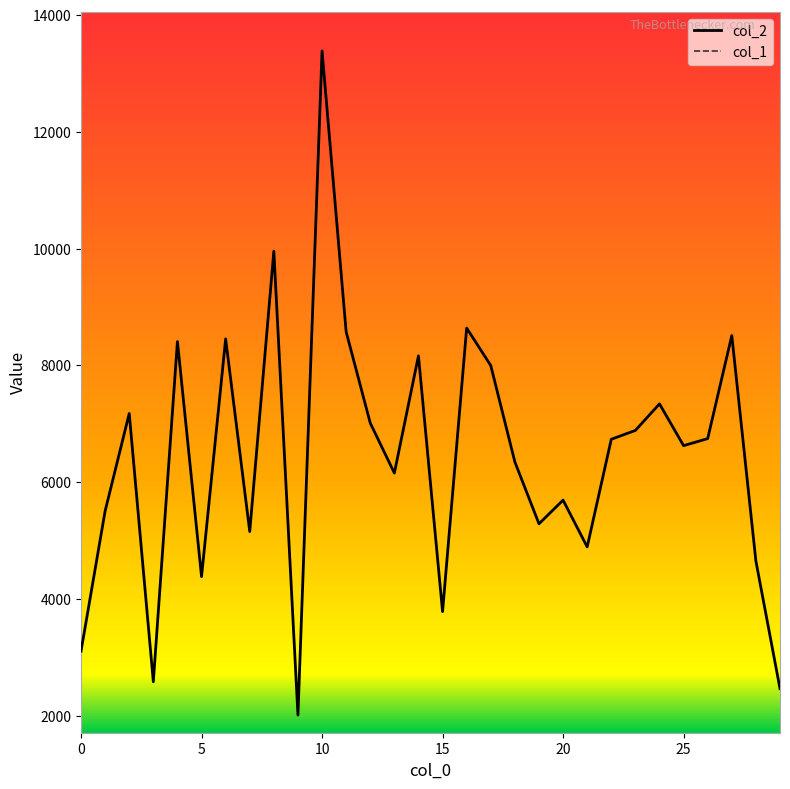

What is the difference between the col_1 values at 16 and 25?

13